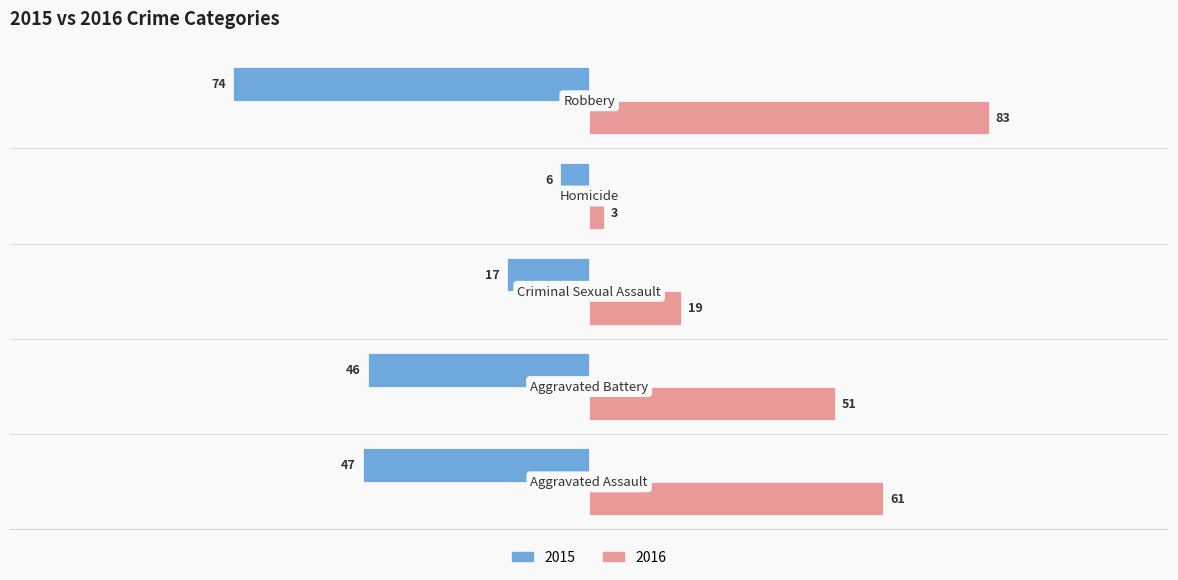

What is the average value of the 2015 series?

-38